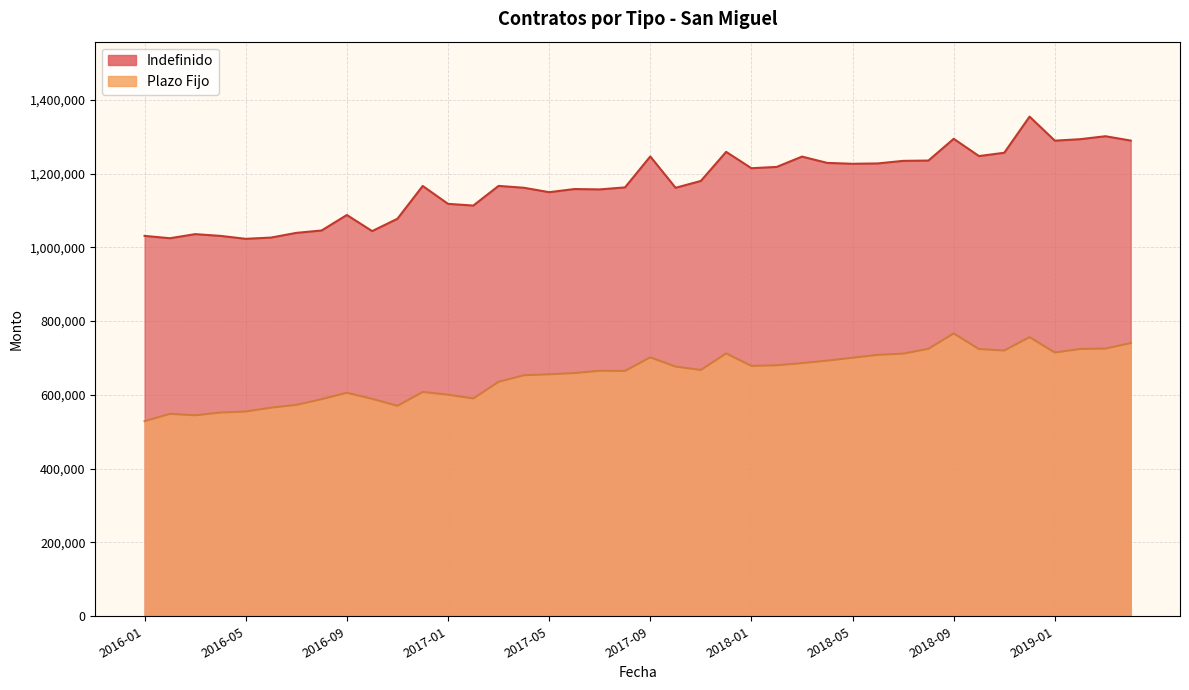

How many data points does each series have?

40